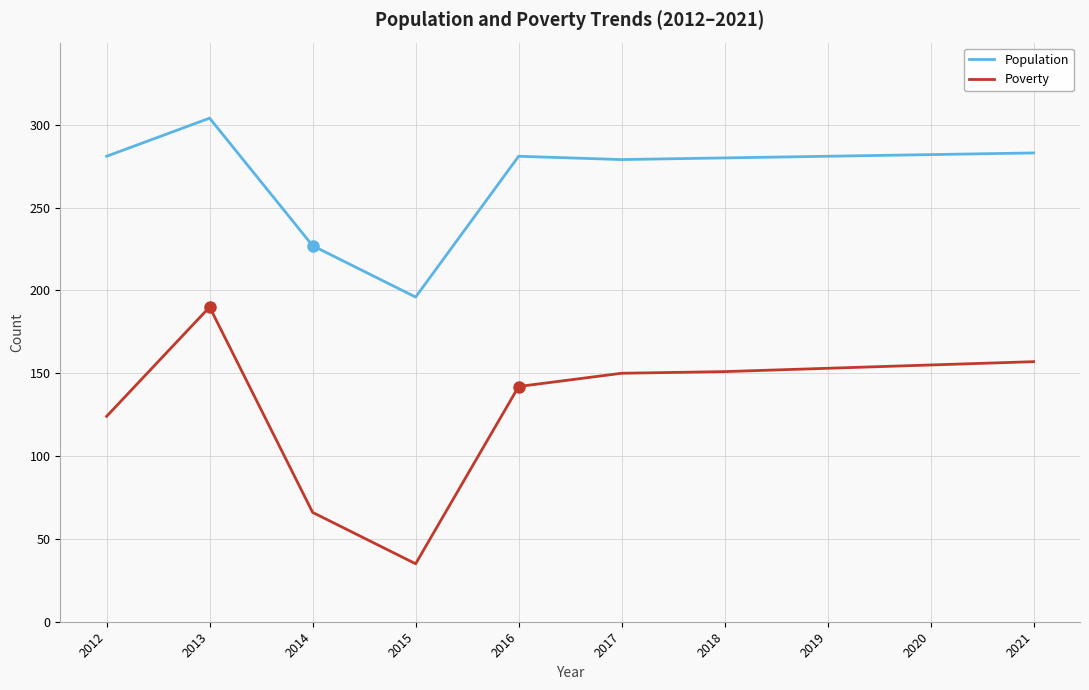

At which label does Poverty first exceed 151?

2013